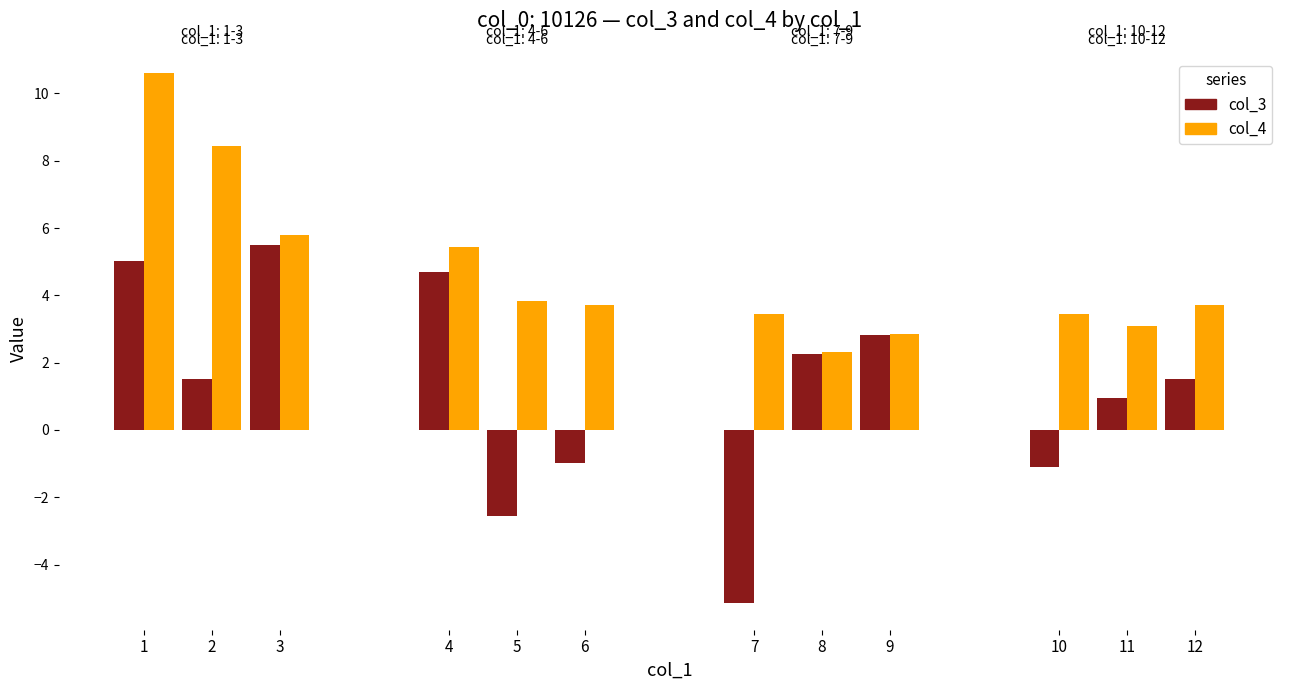

What is the total value across all series at 10?

2.4